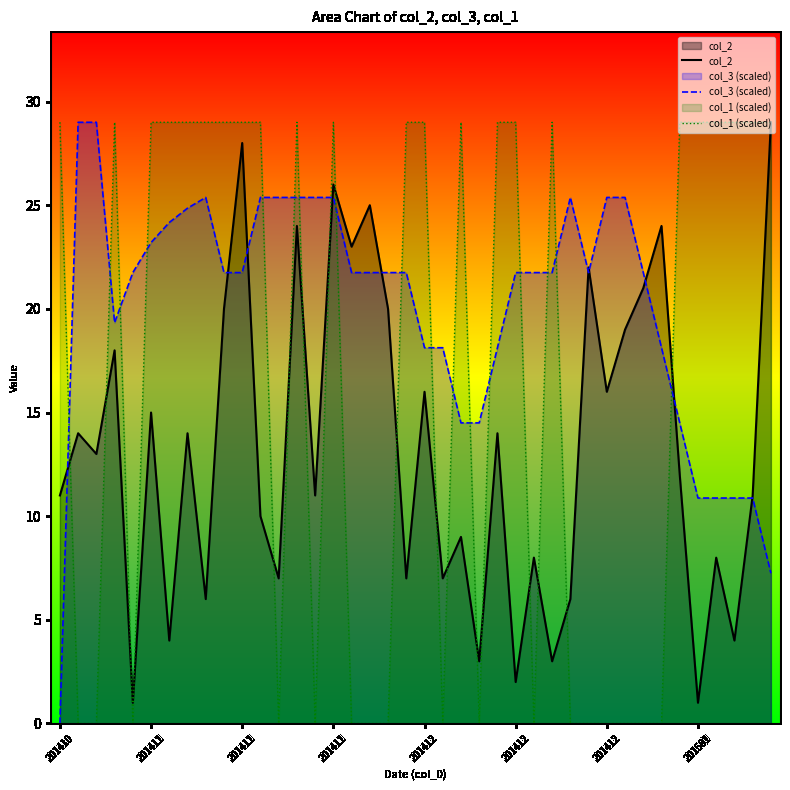

What are all the series names shown in the legend?

col_2, col_3 (scaled), col_1 (scaled)